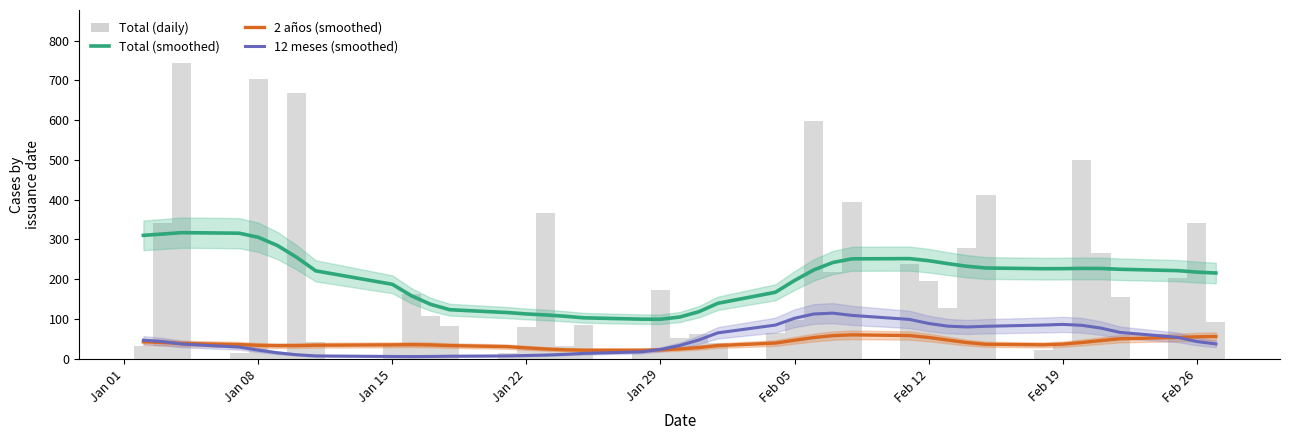

Is the value of 2 años (smoothed) at 22 greater than the value of Total (daily) at 25?

No